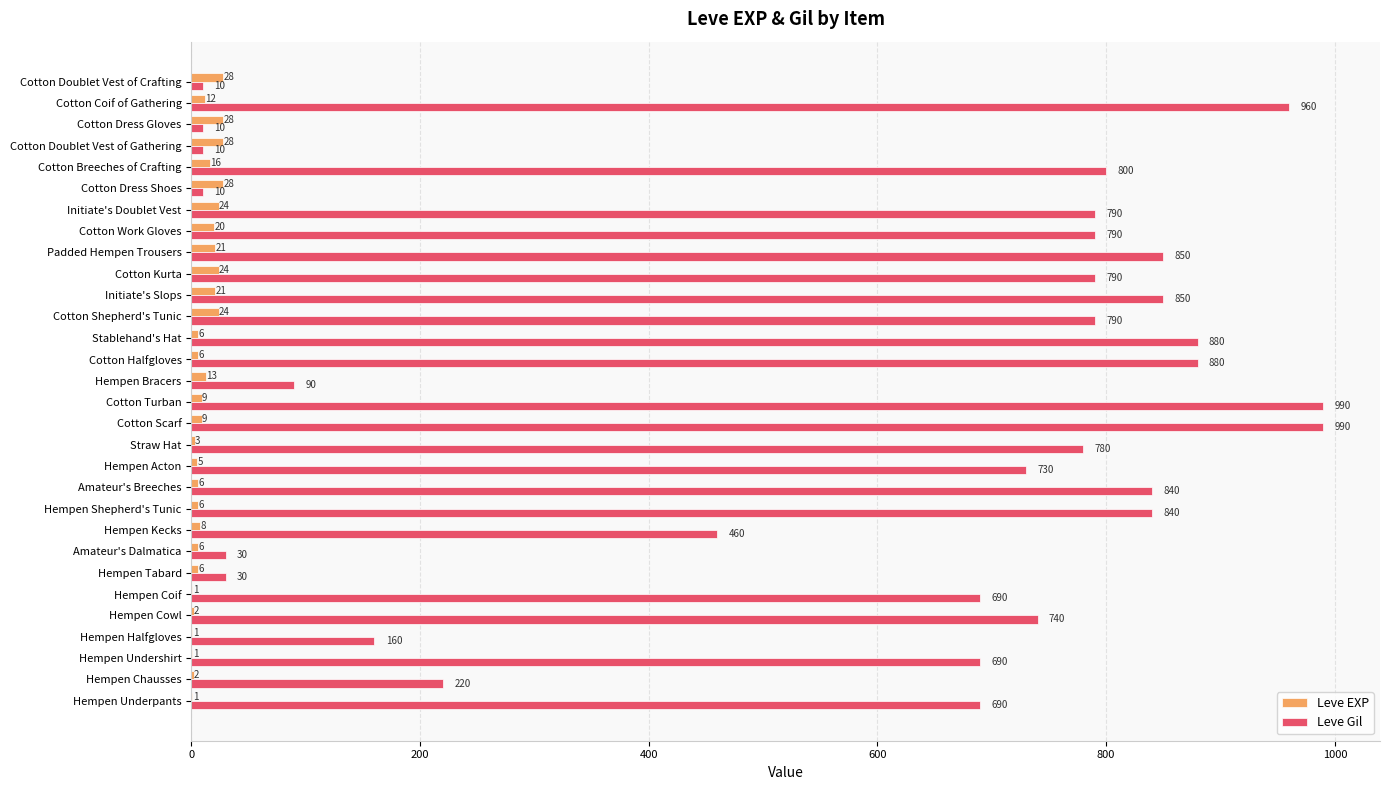

At which label is Leve EXP closest to 14?

Hempen Bracers